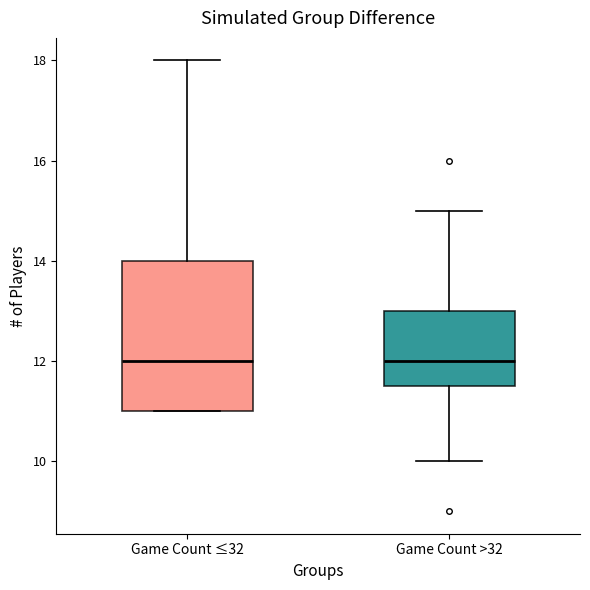

Reading left to right, transcribe this box plot: for each box, give where its median line is, the range the box spans, and where its two whiskers end, as read against the y-axis. The values are not printed on the chart, so give them approximately, as read against the axis.

Game Count ≤32: median 12.0, box 11.0 to 14.0, whiskers 11.0 to 18.0
Game Count >32: median 12.0, box 11.6 to 13.0, whiskers 10.0 to 15.0